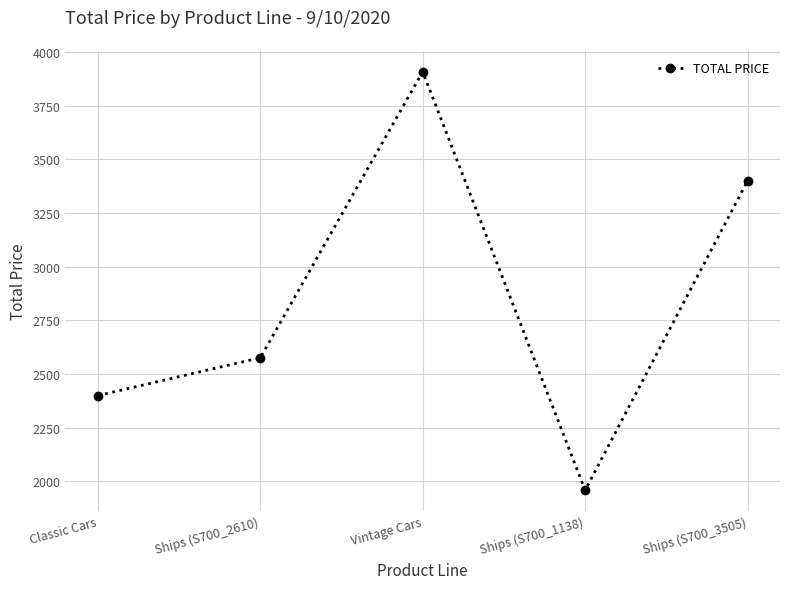

What is the average value?

2848.7